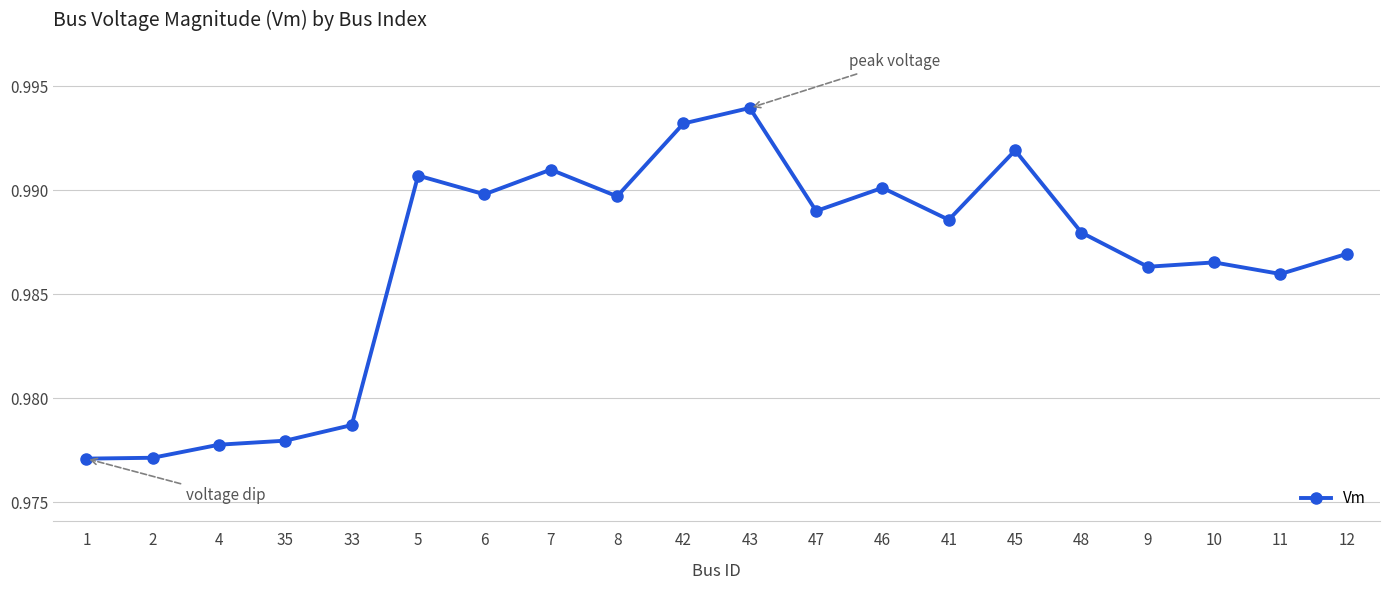

Which category has the highest value across all series?

43